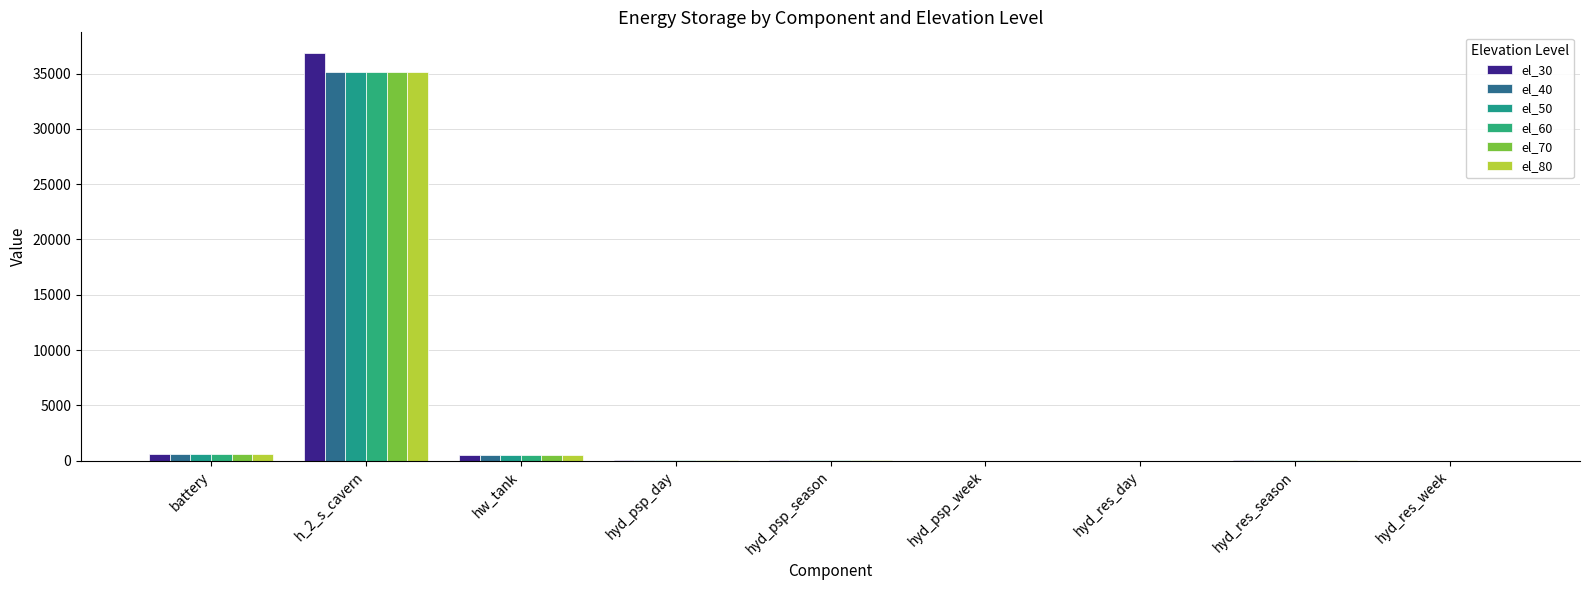

Which series has the largest range (max minus min)?

el_30